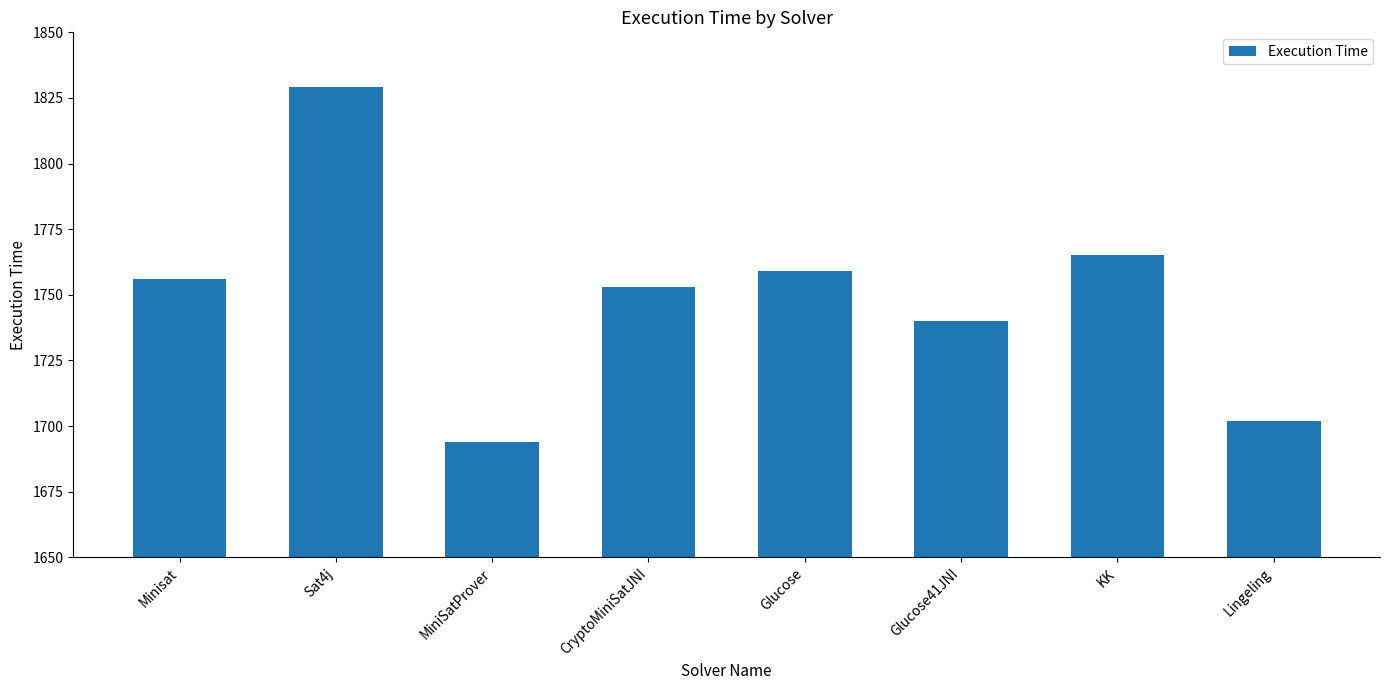

What is the sum of all values?

13998